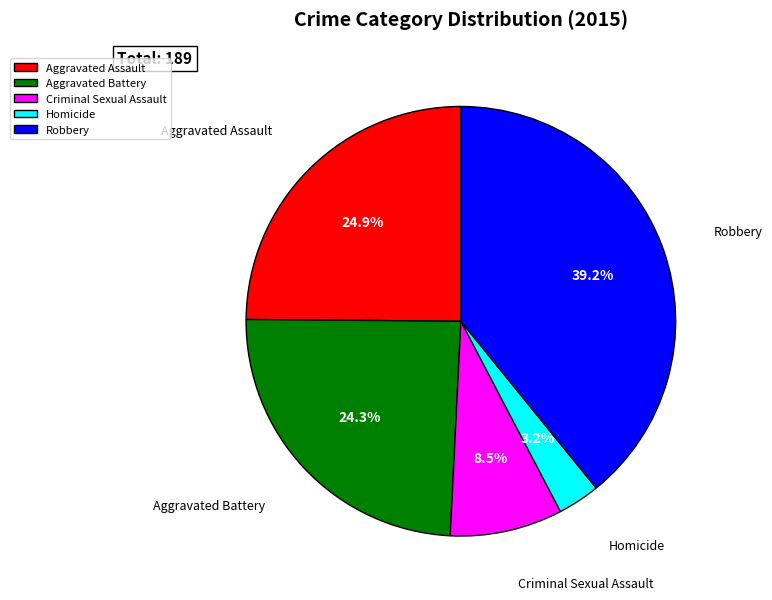

To the nearest percent, what is the difference between the Robbery and Aggravated Assault slice percentages?

14%